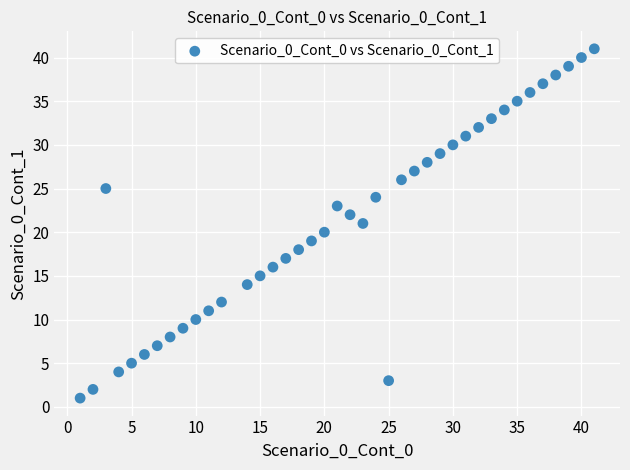

What is the range of Y values (max minus min)?

40